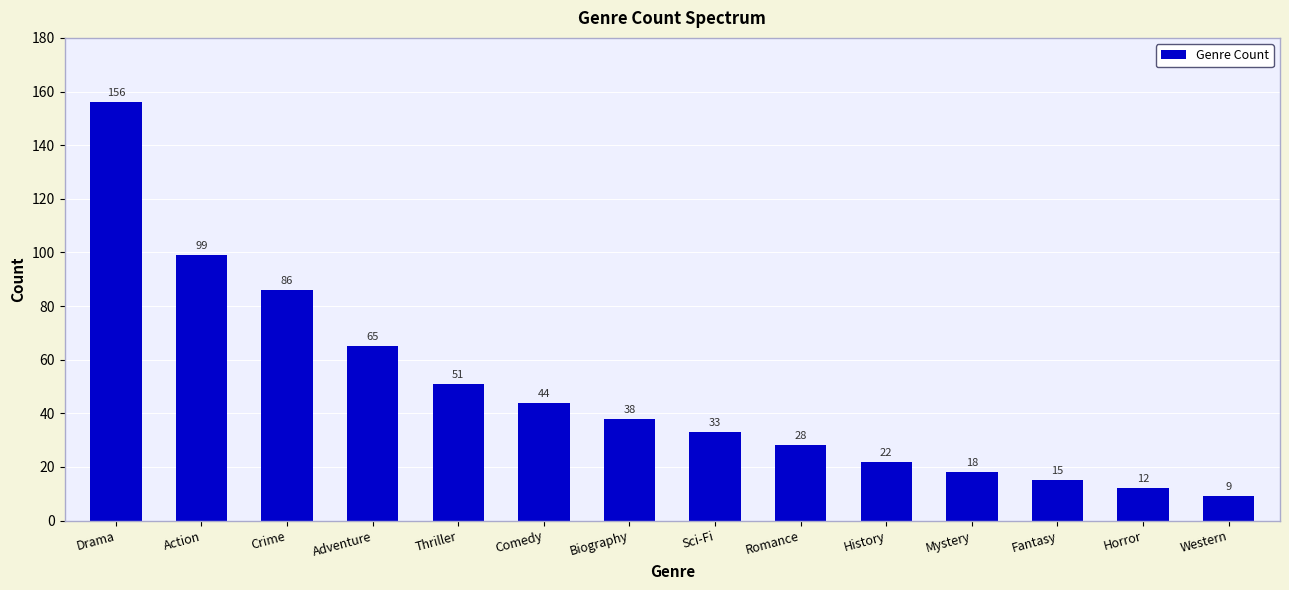

What is the label of the 2nd bar from the left?

Action